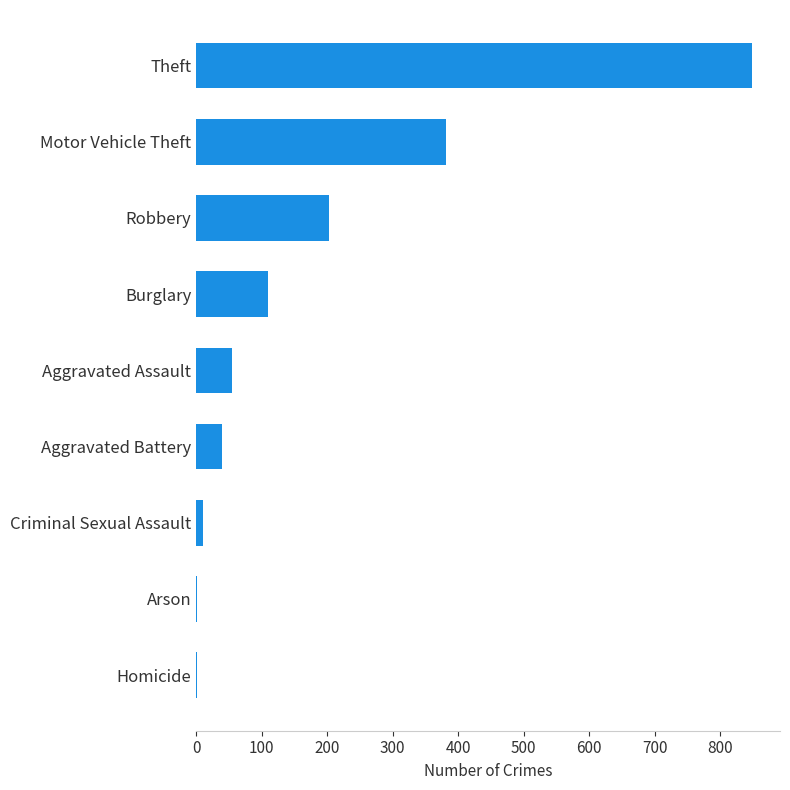

True or false: the data shows 849 at Theft.

True